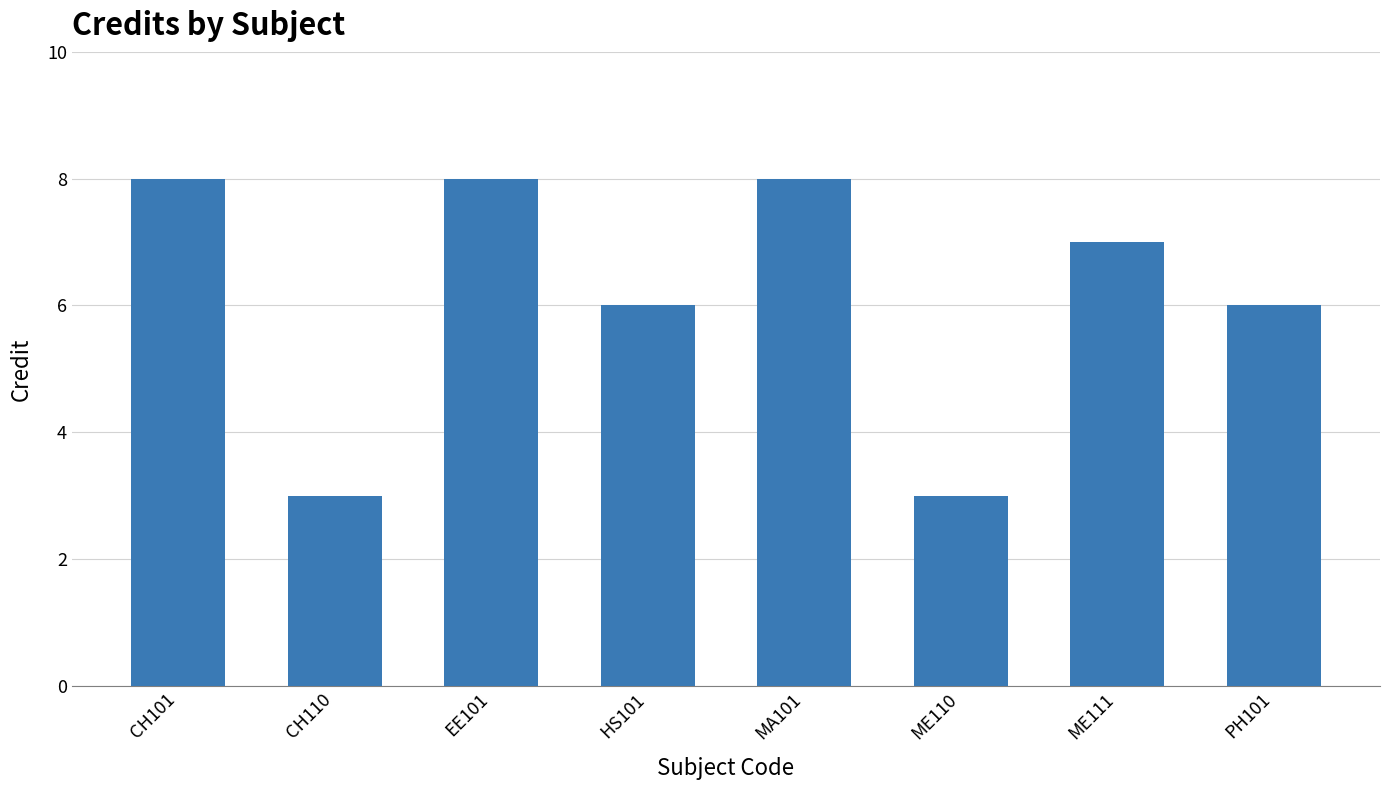

Reading left to right, transcribe all the data shown in this chart.

CH101=8	CH110=3	EE101=8	HS101=6	MA101=8	ME110=3	ME111=7	PH101=6